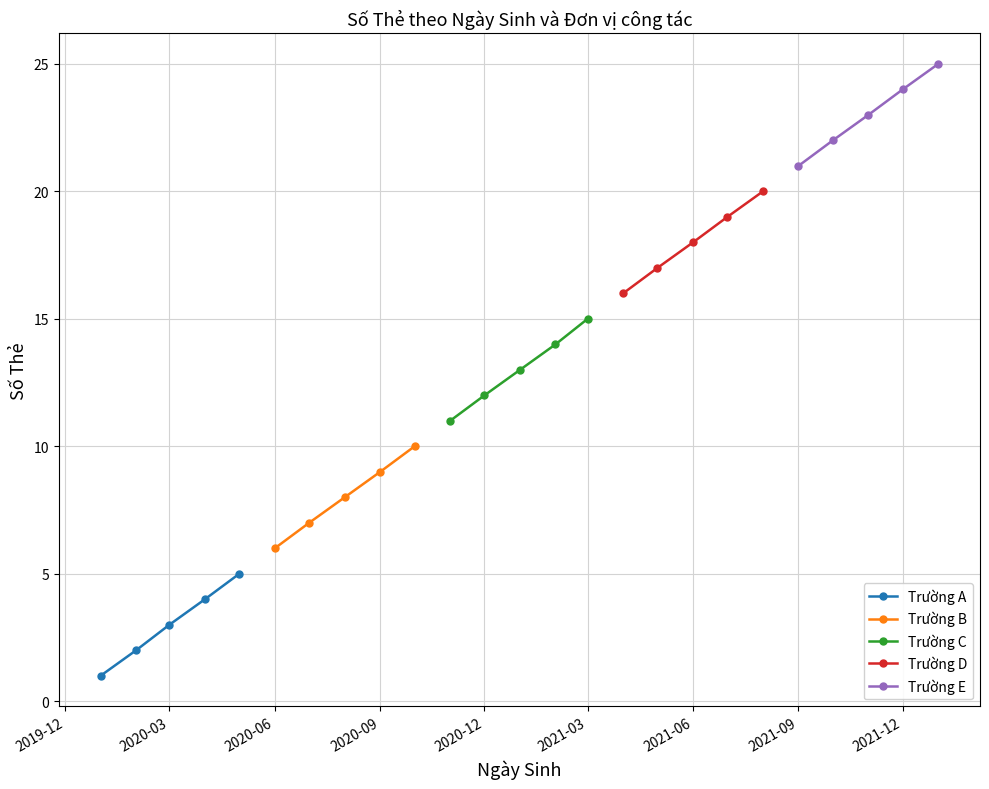

Rank the series by their maximum value, from lowest to highest.

Trường A, Trường B, Trường C, Trường D, Trường E